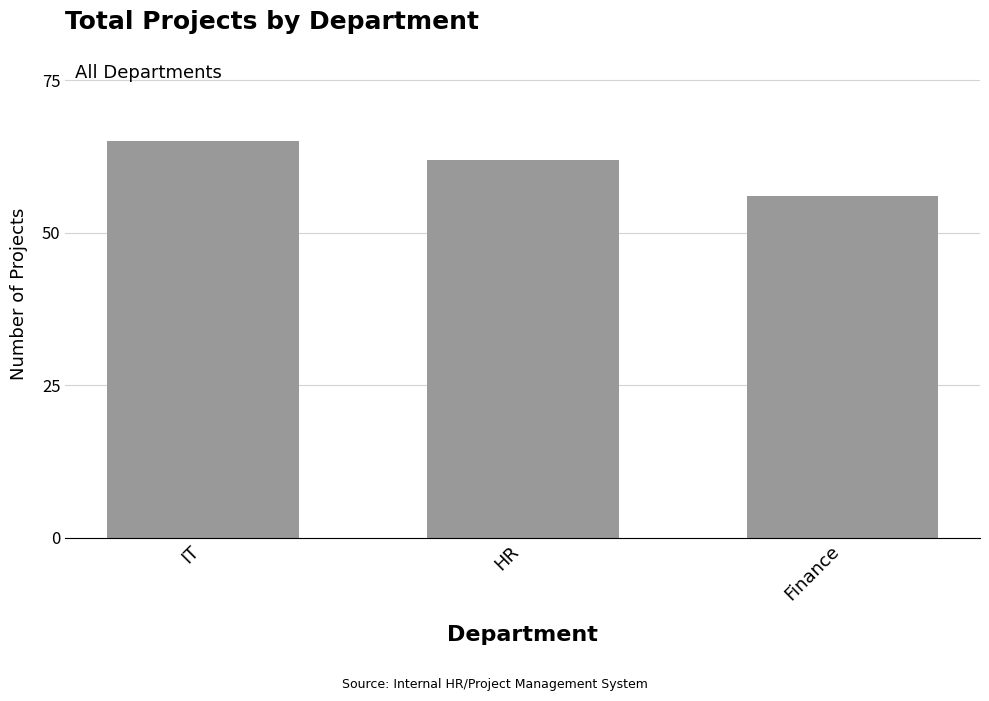

Rank the categories by value from highest to lowest.

IT, HR, Finance